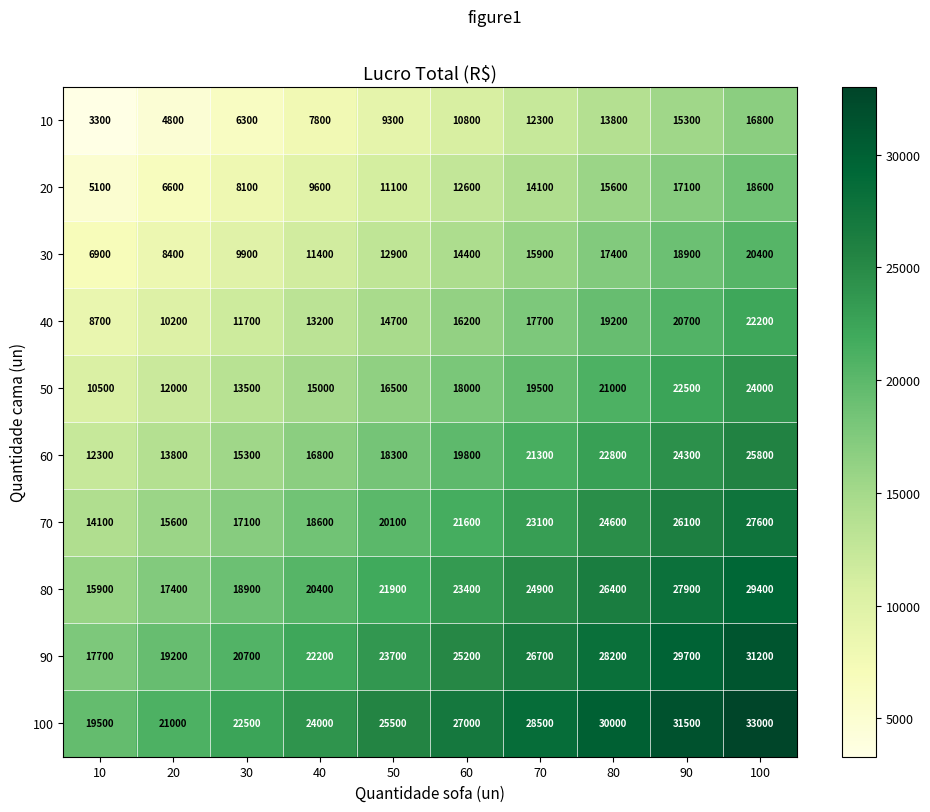

What is the difference between the second highest and minimum values in the 90 series?

12000